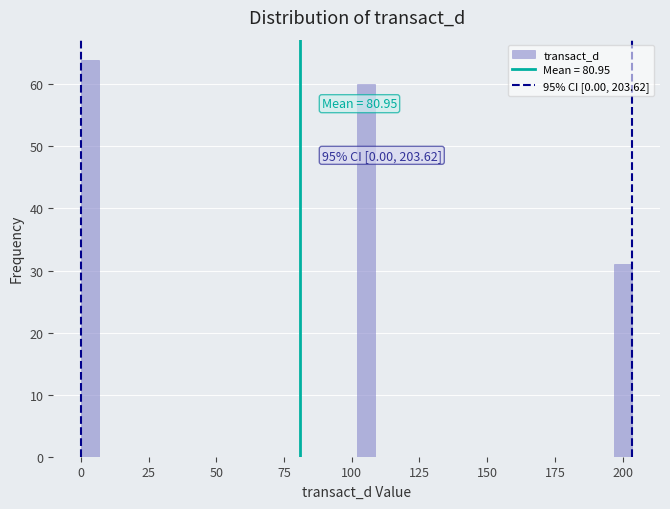

Around what value on the x-axis is the tallest bar? Give the approximate position of its centre, as read against the axis.

5